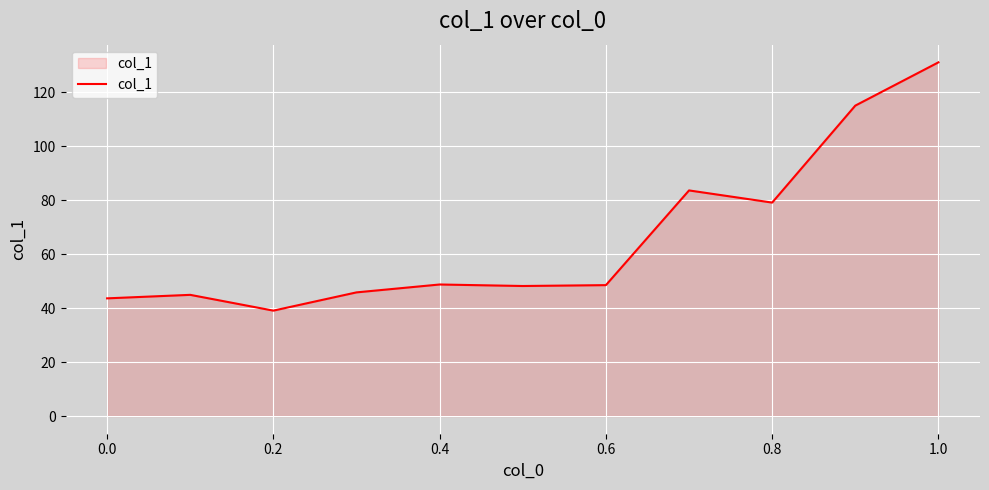

What is the minimum value shown in the chart?

39.1